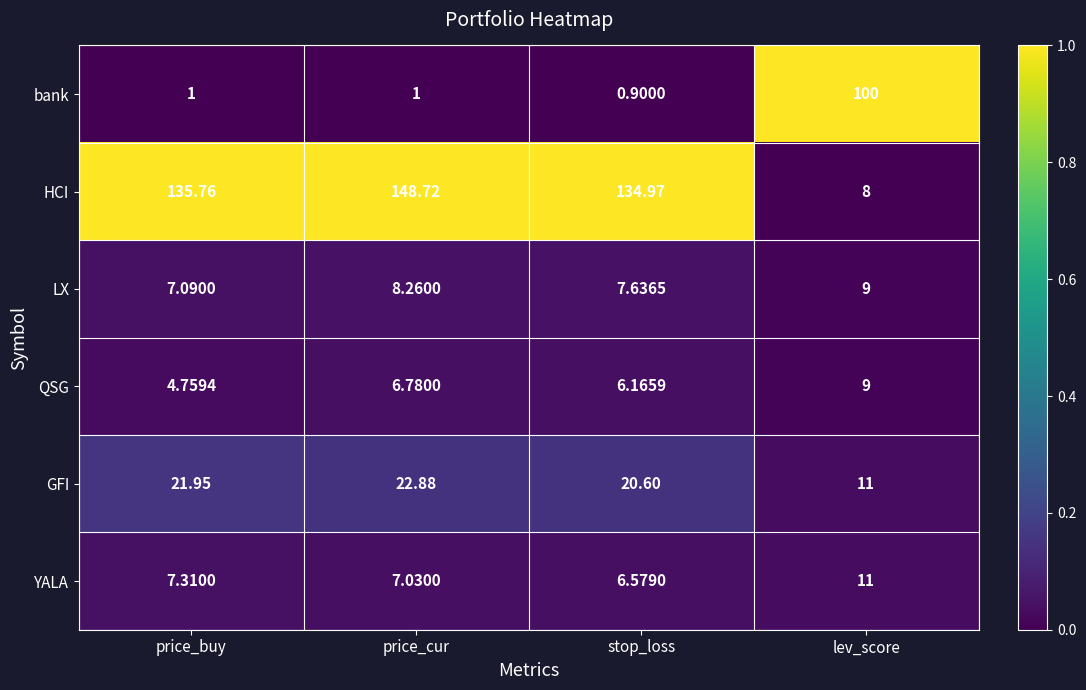

Count the number of data series in this chart.

6